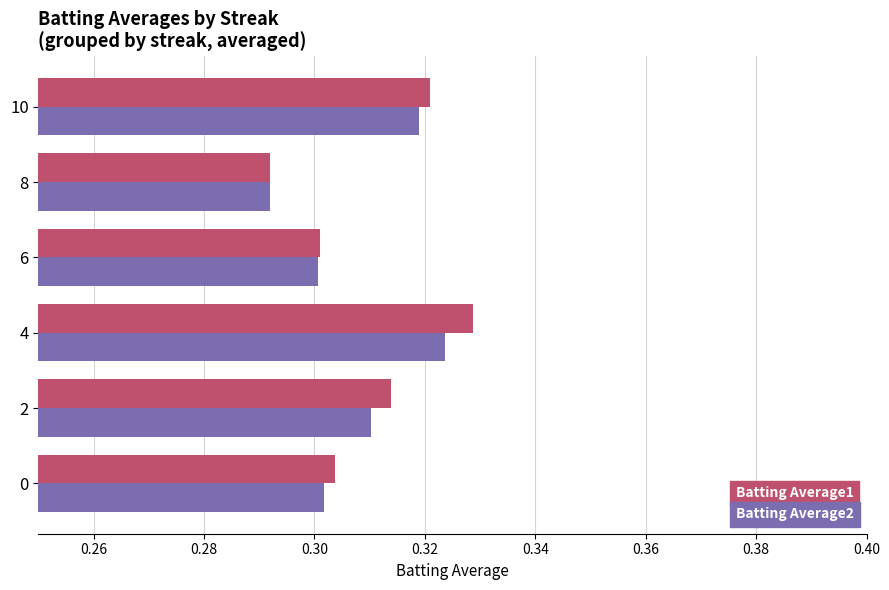

What is the sum of all Batting Average2 values?

1.8